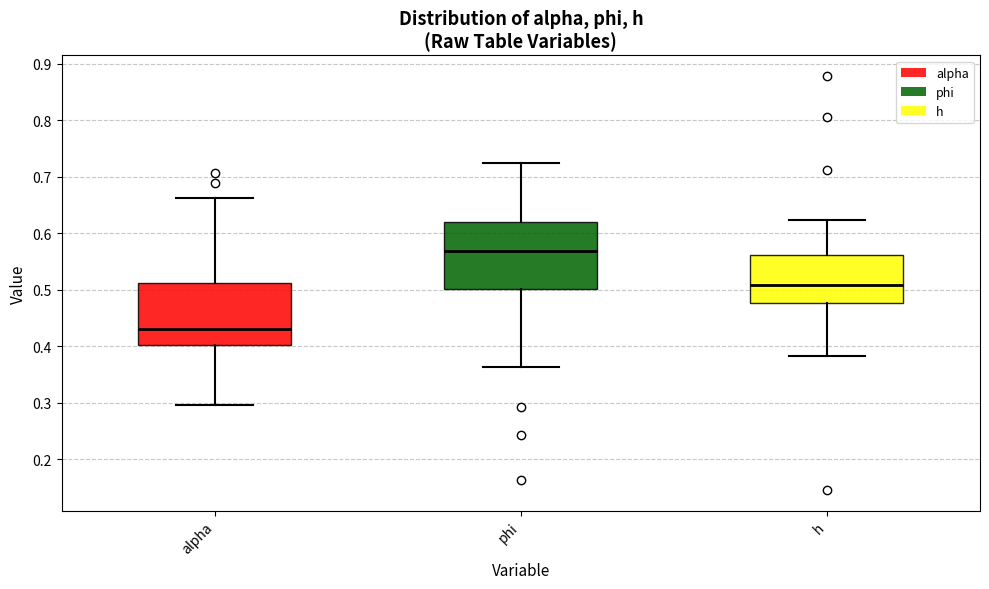

Reading left to right, transcribe this box plot: for each box, give where its median line is, the range the box spans, and where its two whiskers end, as read against the y-axis. The values are not printed on the chart, so give them approximately, as read against the axis.

alpha: median 0.43, box 0.40 to 0.51, whiskers 0.30 to 0.66
phi: median 0.57, box 0.50 to 0.62, whiskers 0.36 to 0.73
h: median 0.51, box 0.48 to 0.56, whiskers 0.38 to 0.62